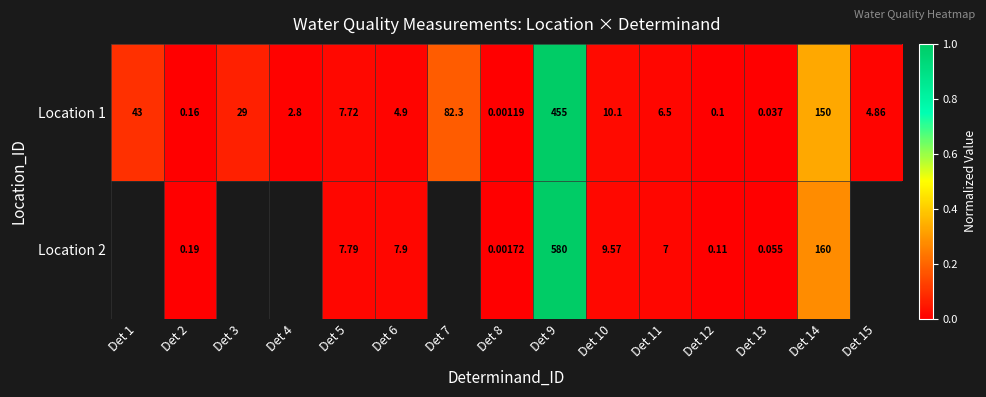

Which label corresponds to the smallest value in the chart?

Det 8